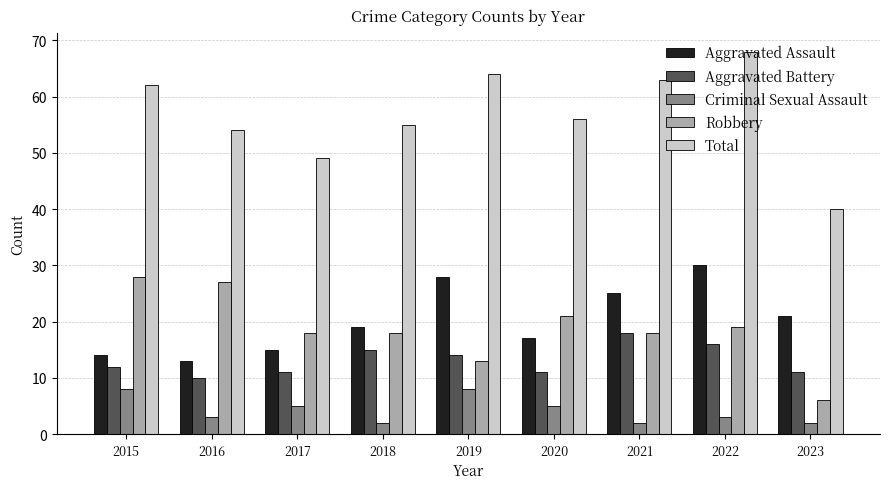

What is the maximum value shown in the chart?

68